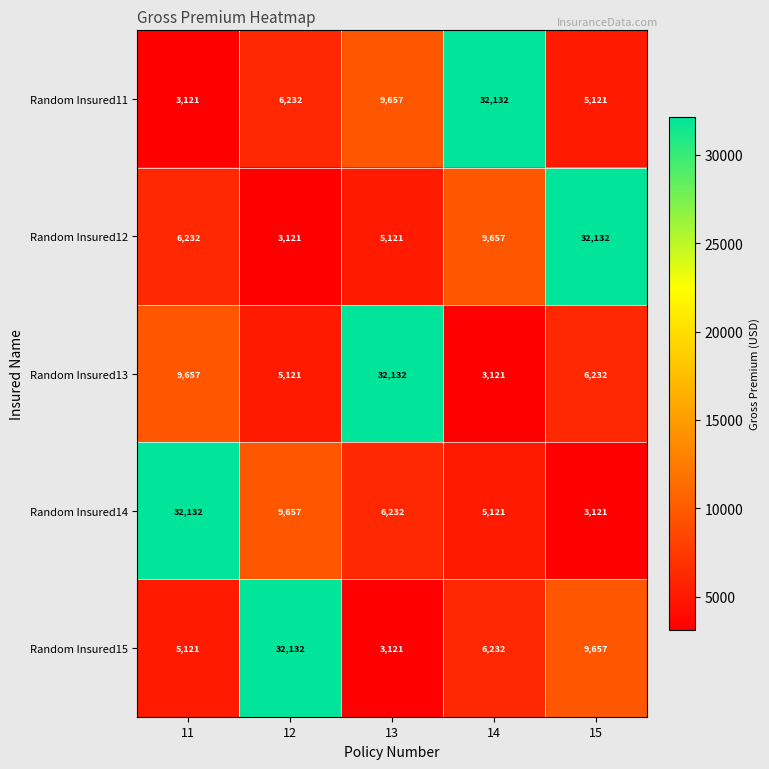

What is the spread (max minus min) of values at 12?

29011